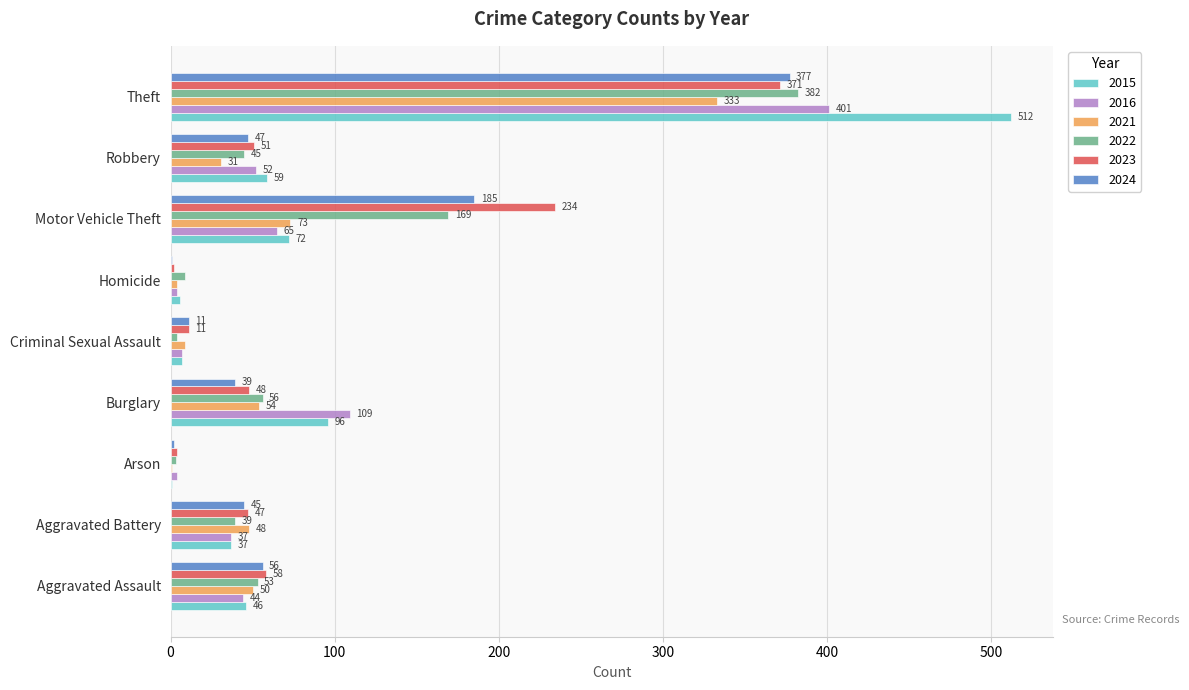

Between Homicide and Theft, which series saw the biggest shift?

2015